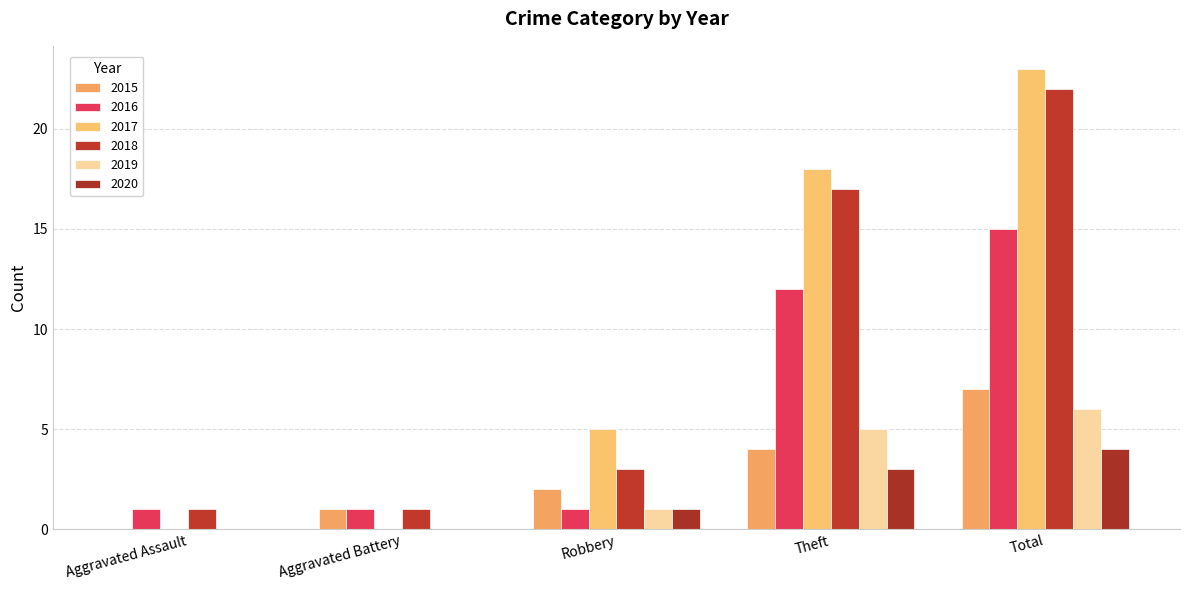

Is it true that 2016 equals 0 at Aggravated Assault?

False